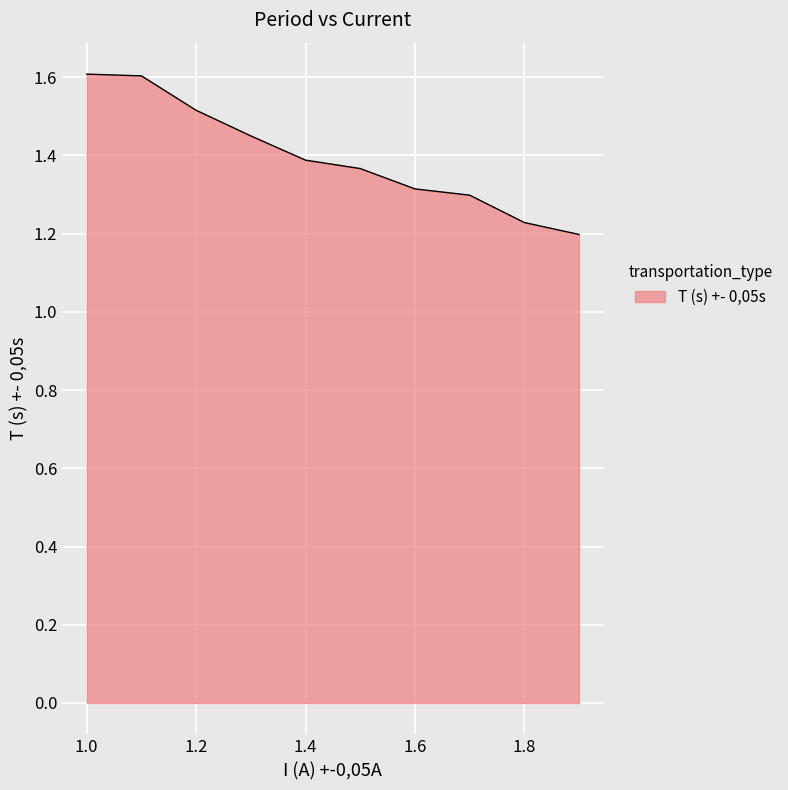

What is the difference between the maximum and minimum values?

0.4